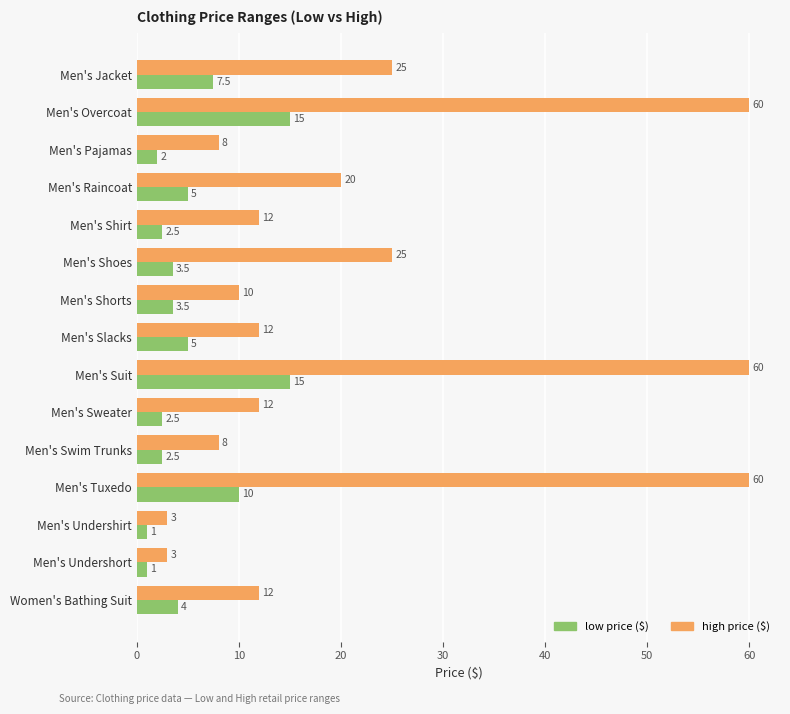

What is the total value across all series at Men's Pajamas?

10.0